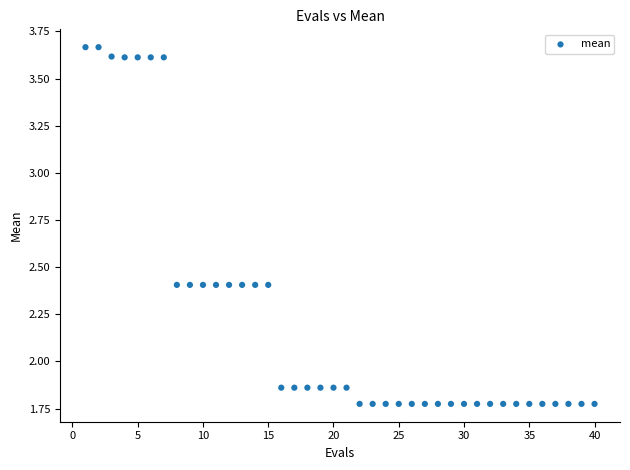

What is the range of X values (max minus min)?

39.0